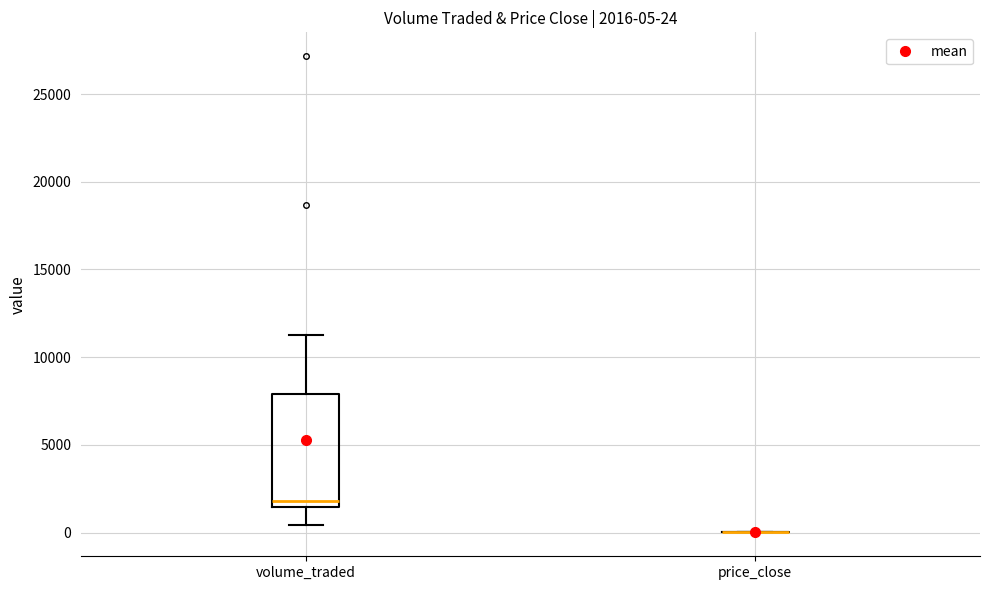

Comparing the boxes themselves (not the whiskers), which one is the tallest?

volume_traded